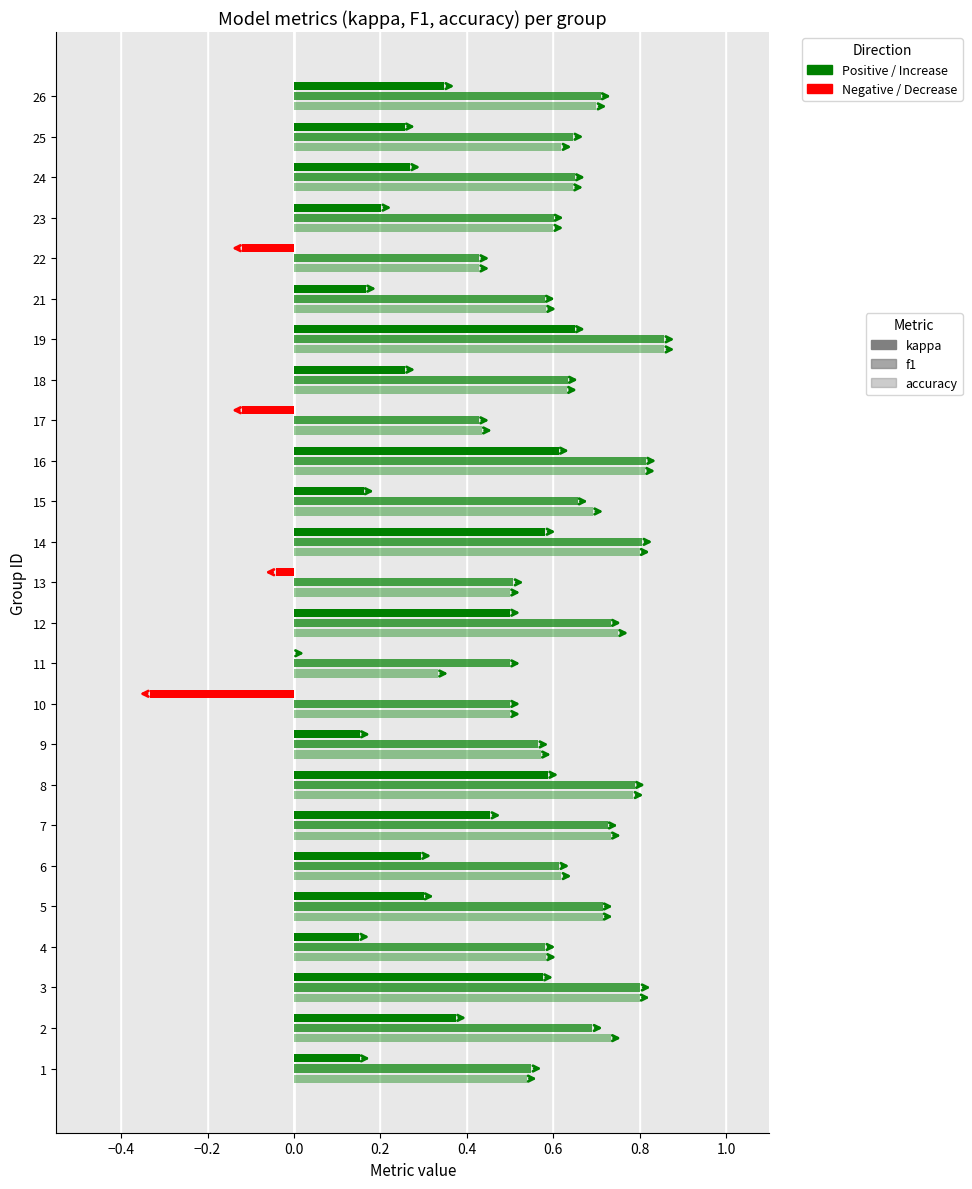

At how many categories does at least one series exceed 0?

25